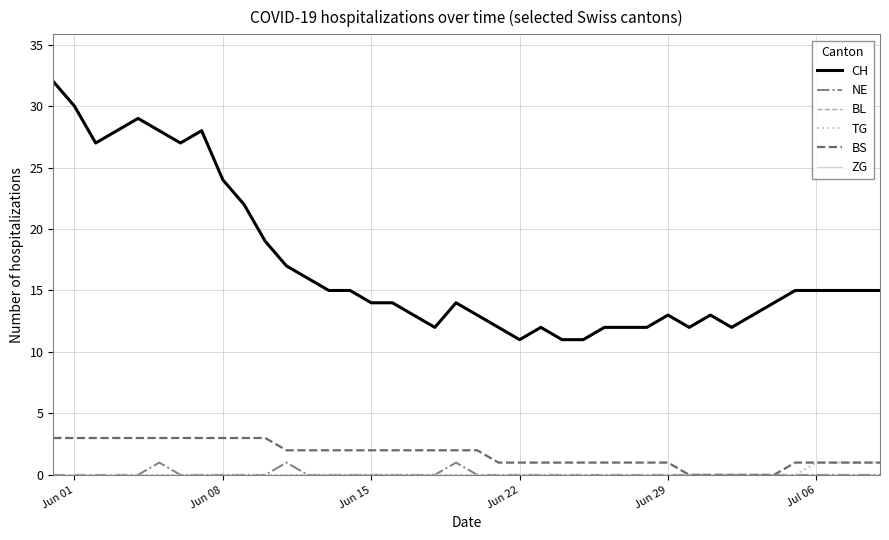

Which series has the largest total across all categories?

CH